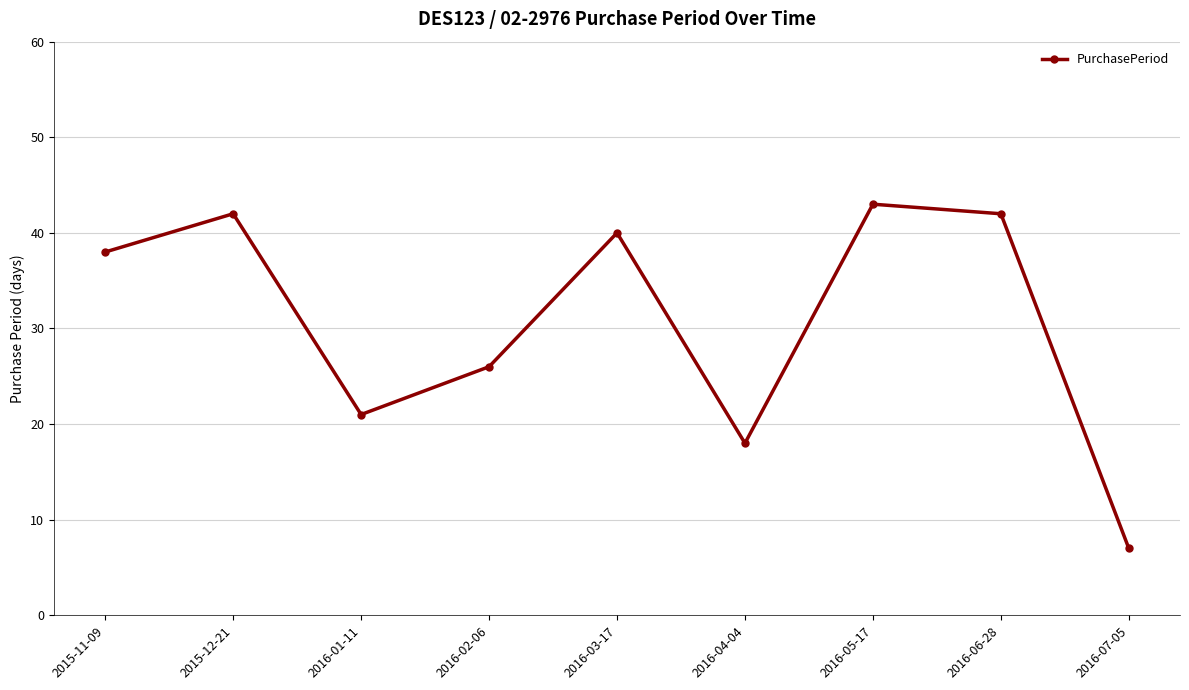

Which category has the lowest value across all series?

2016-07-05